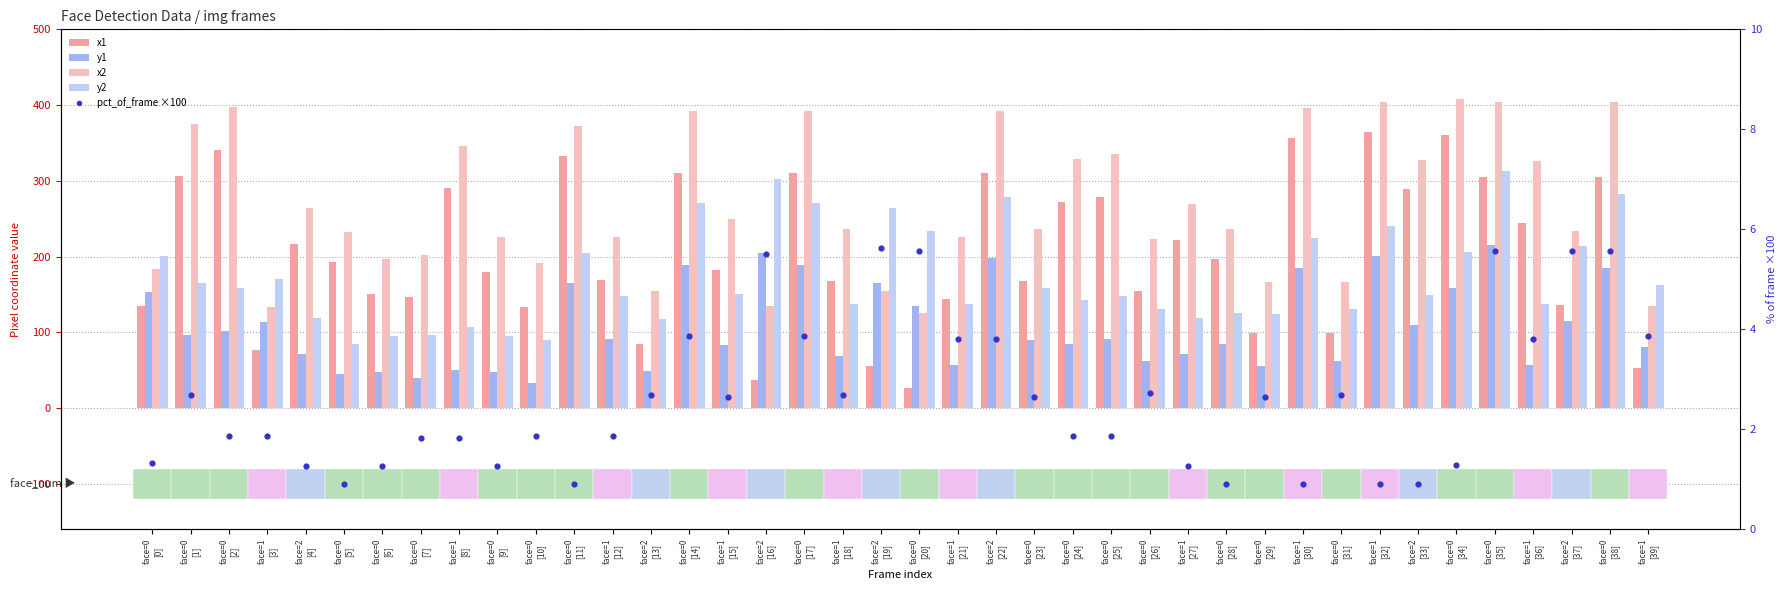

Is the value of x2 at face=2
[4] greater than the value of x1 at face=1
[30]?

No